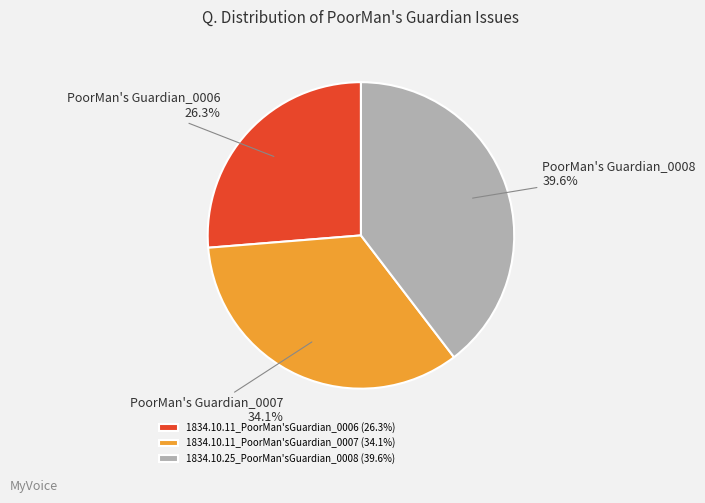

Combined, do 1834.10.25_PoorMan'sGuardian_0008 and 1834.10.11_PoorMan'sGuardian_0007 account for over 50%?

Yes